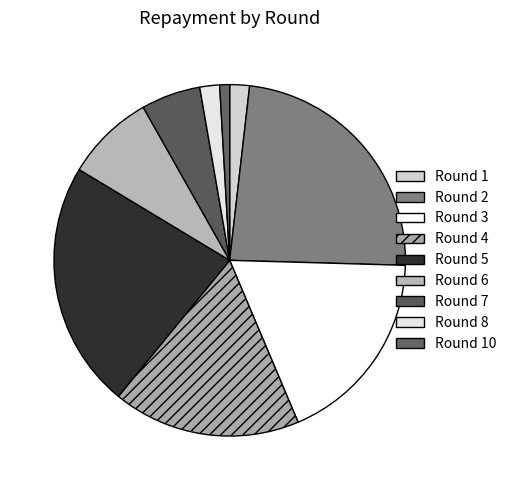

How many segments does this pie chart have?

9